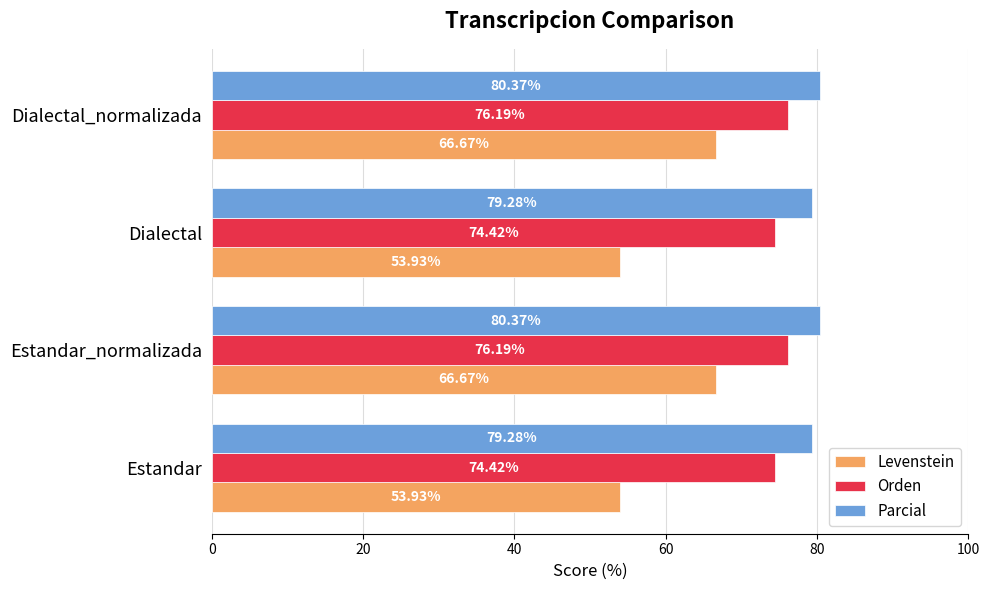

What is the maximum value for Orden?

76.2